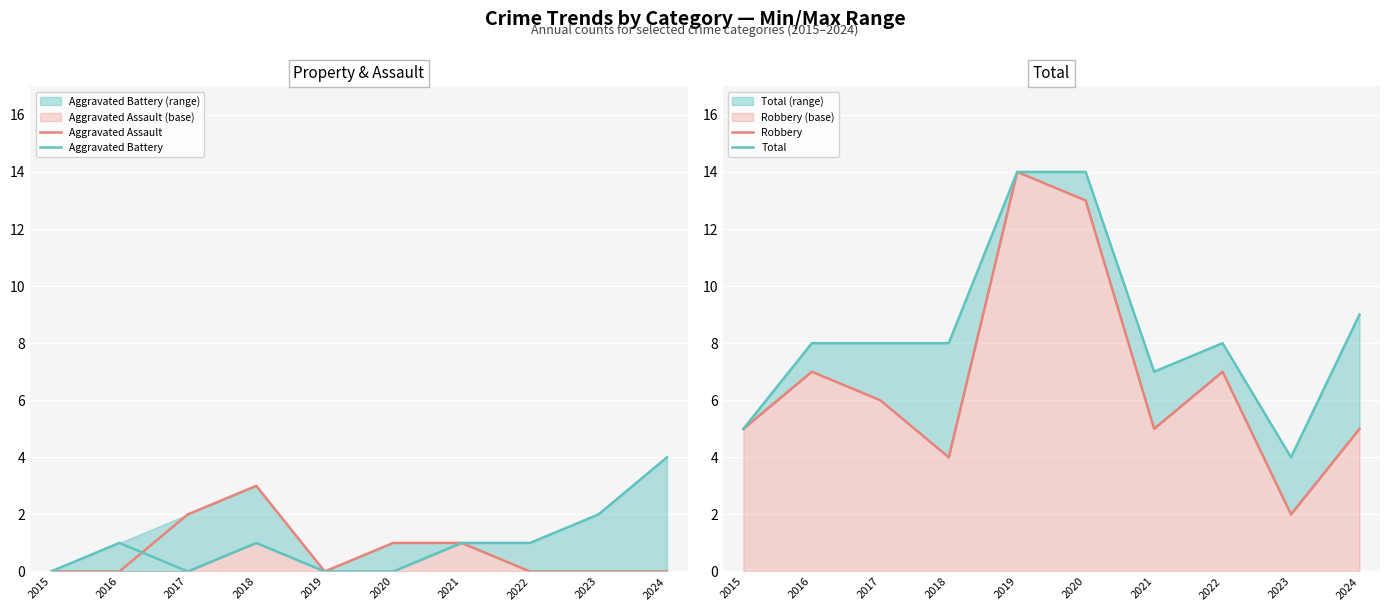

Is it true that Aggravated Assault equals -2 at 2015?

False